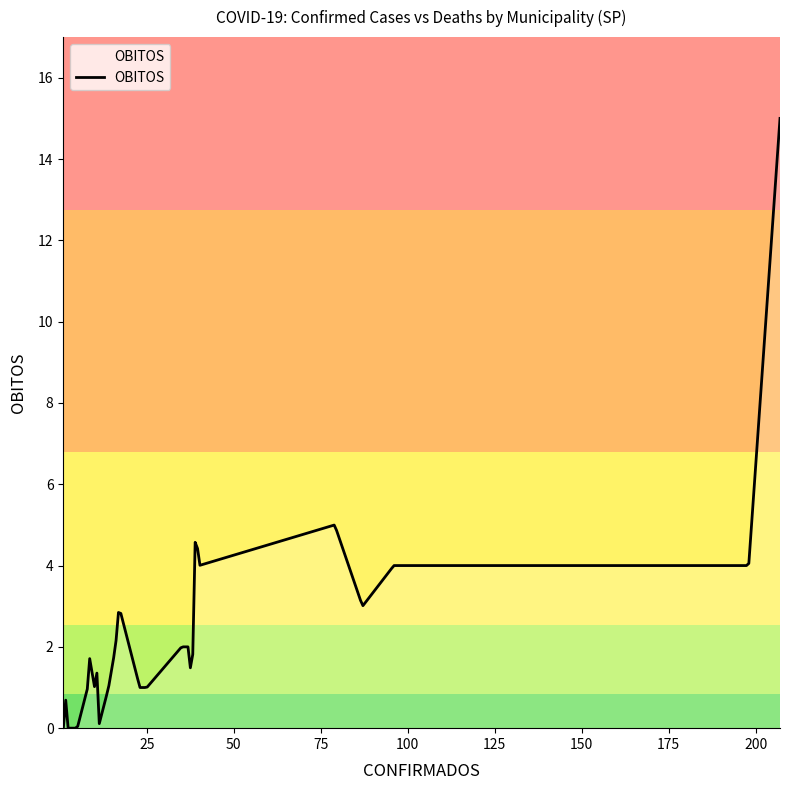

What is the average value?

3.8